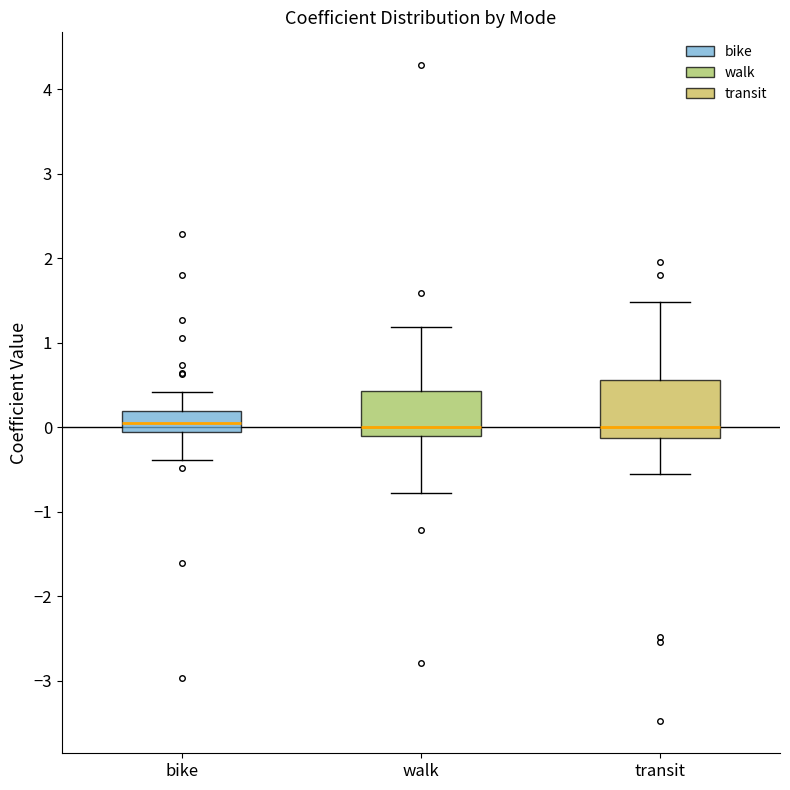

Where does the median line of the box for transit sit on the y-axis? The values are not printed on the chart, so give them approximately, as read against the axis.

0.0